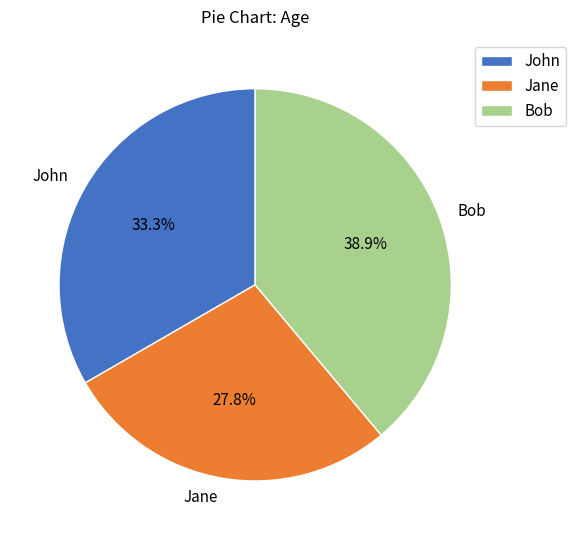

Which slice is the largest?

Bob